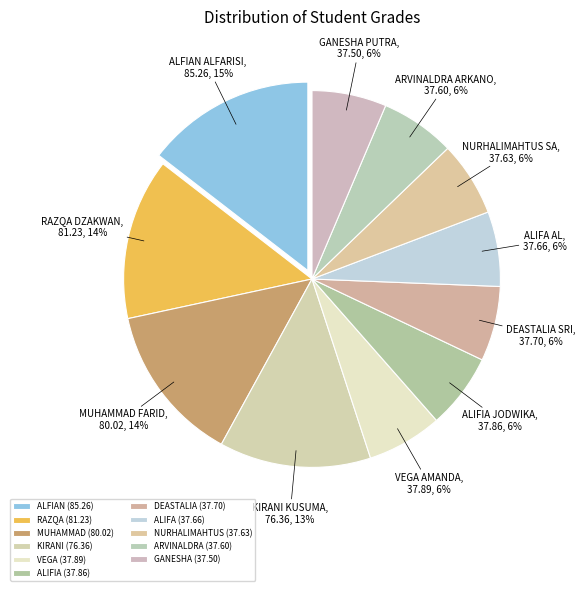

Does any single category account for the majority?

No